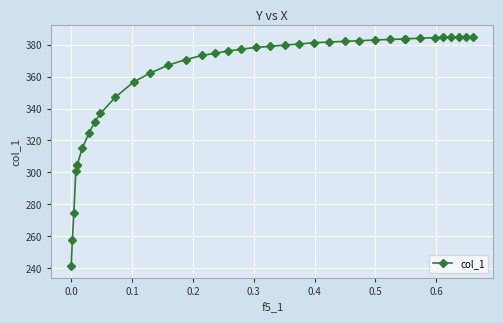

Reading right to left, extract all data points from this chart.

385.0	384.7	384.7	384.7	384.7	384.4	384.0	383.6	383.5	383.5	383.3	382.9	382.4	382.0	381.6	381.2	380.4	379.7	378.9	378.3	377.1	376.0	374.6	373.2	370.6	367.1	362.3	356.6	347.1	336.9	331.5	324.9	315.3	304.9	304.9	300.9	274.3	257.7	241.3